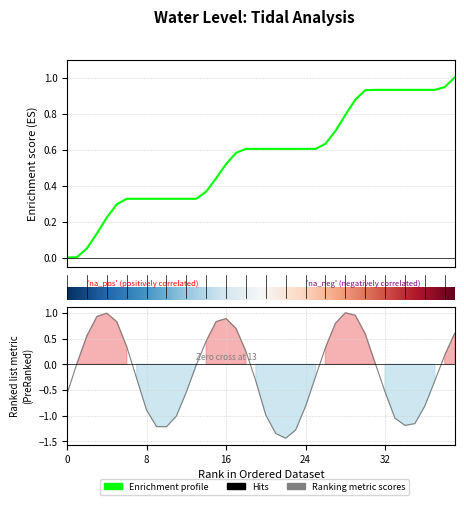

How many positive values are there?

19